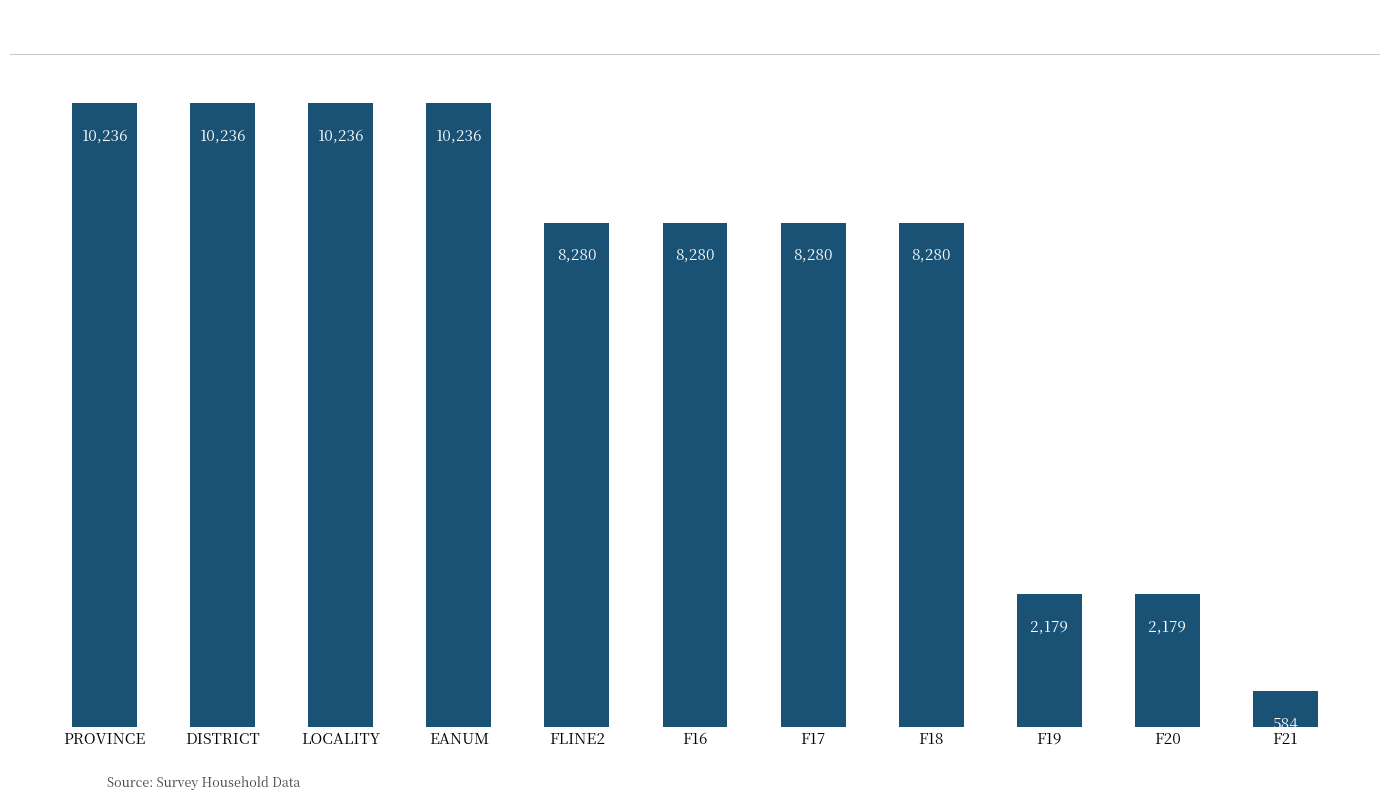

Read the value at F21, to the nearest 50.

600